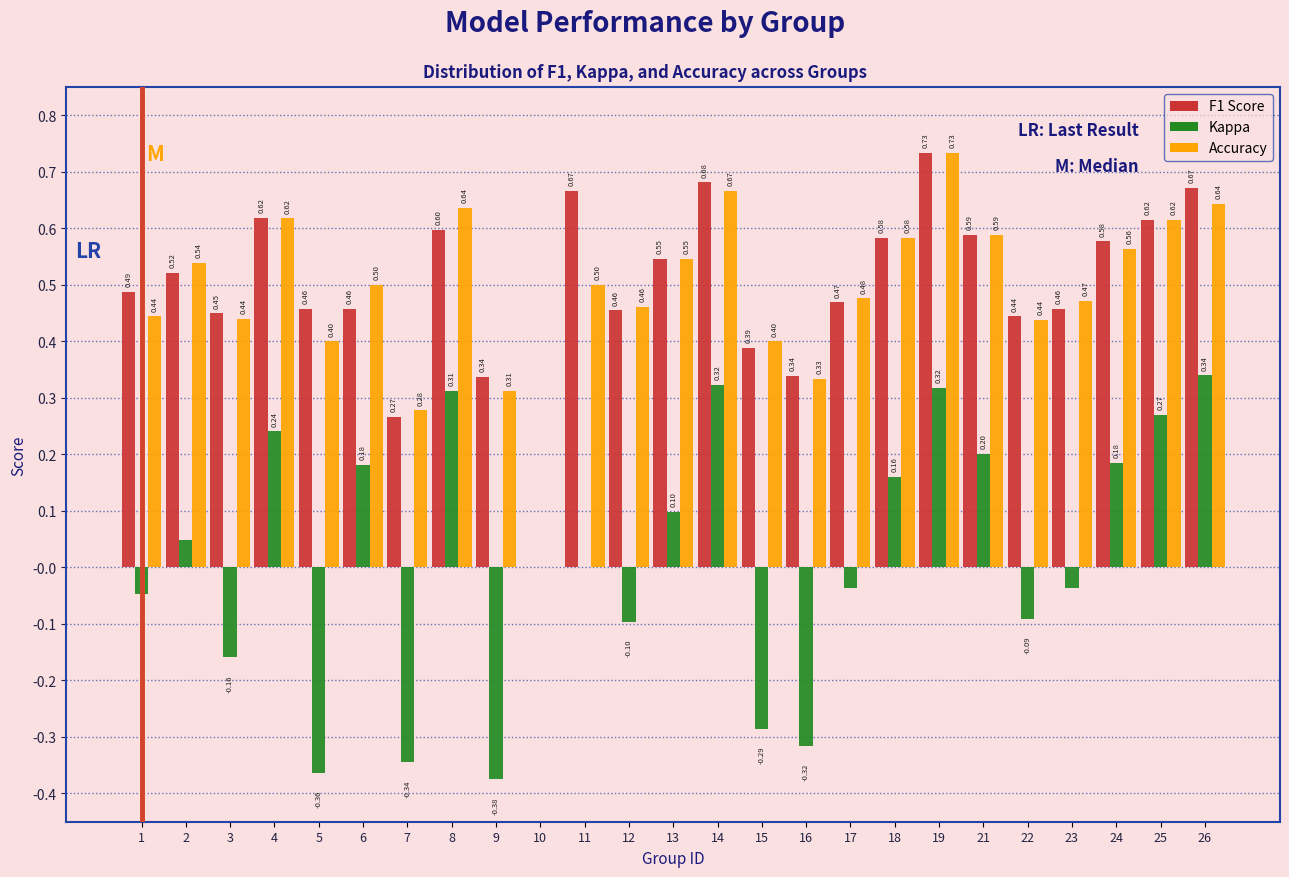

At which category is the sum across all series the highest?

19